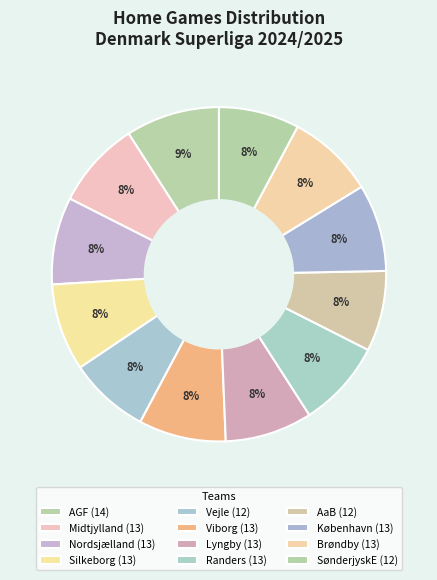

Does Viborg represent more than half of the total?

No